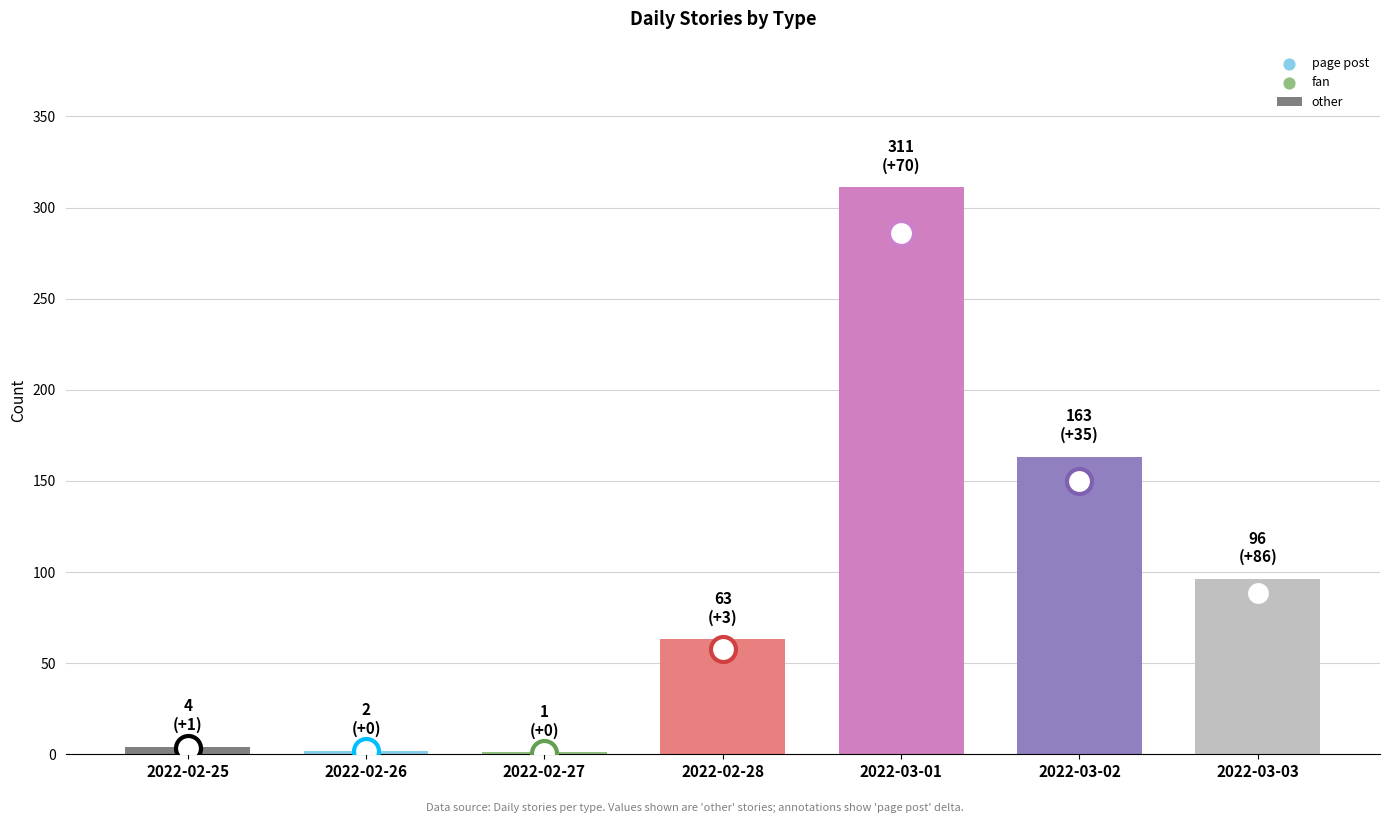

What is the change in value from 2022-02-27 to 2022-03-02?

+162